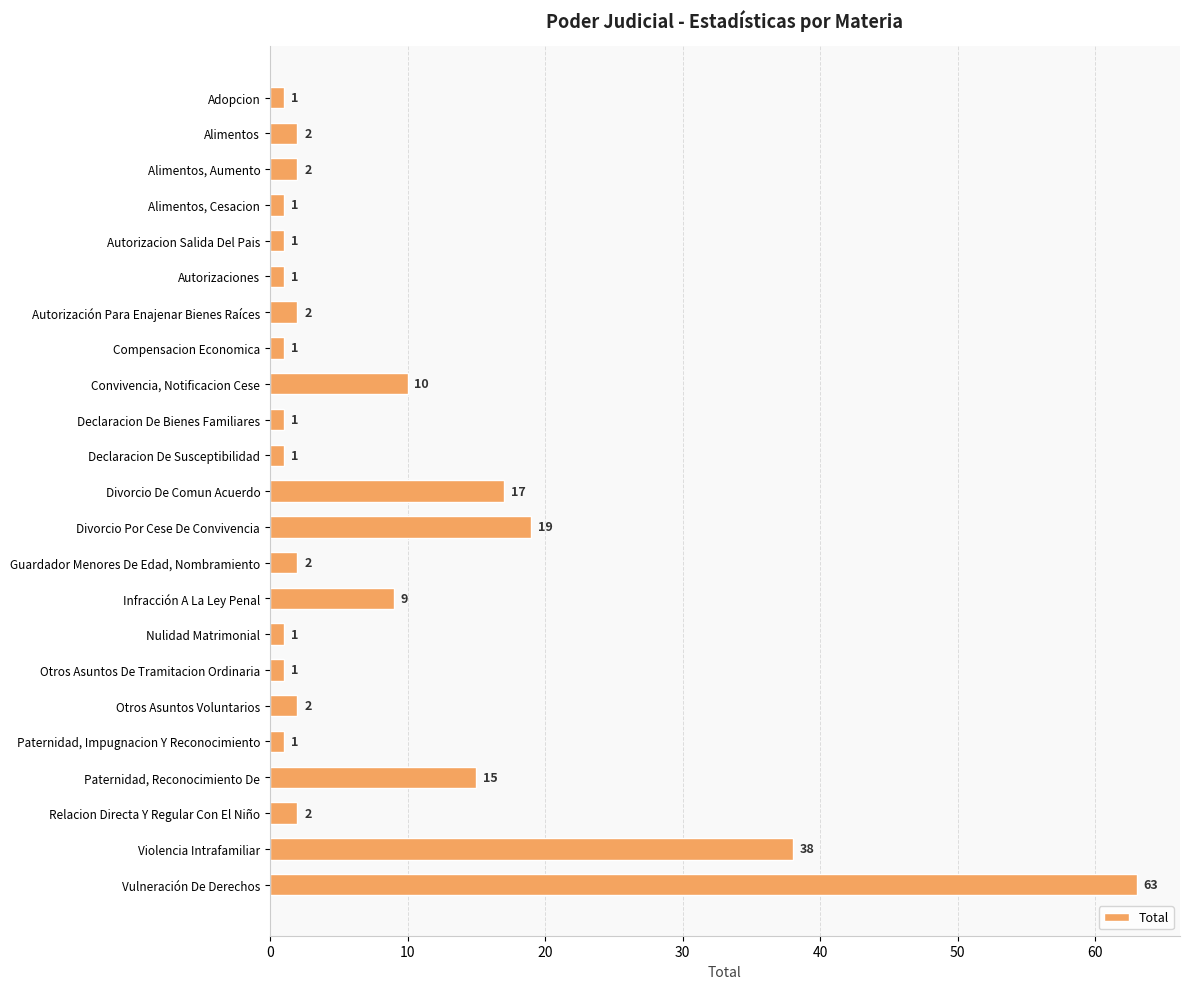

Does the chart contain any negative values?

No